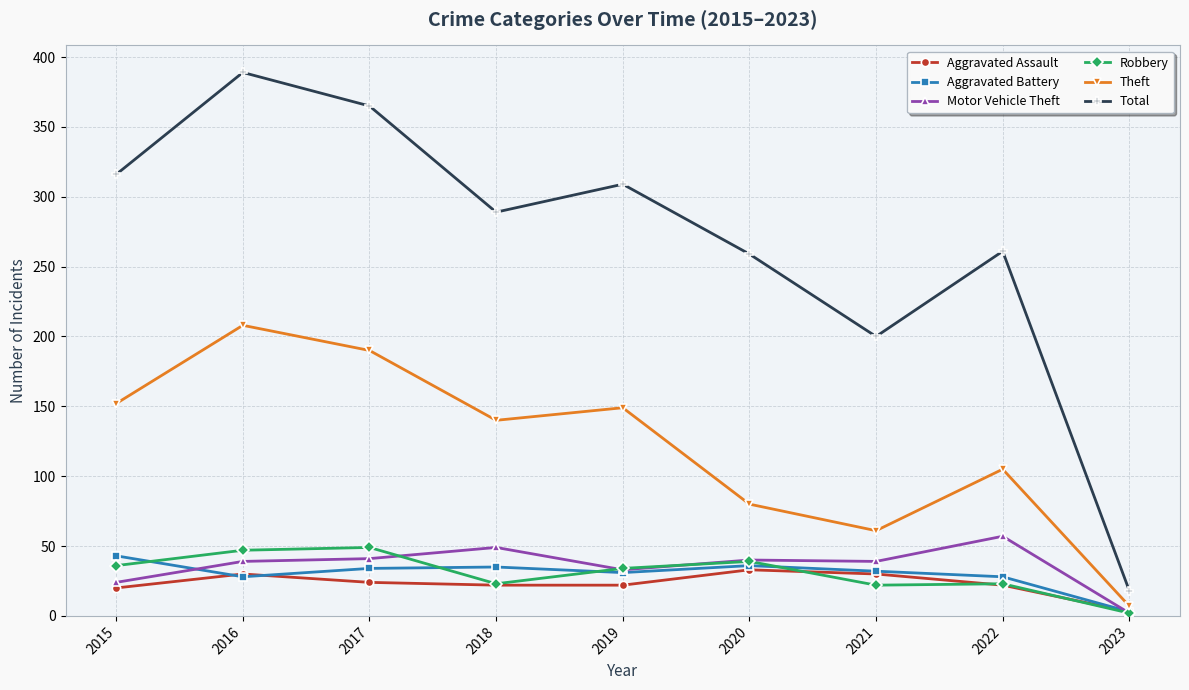

True or false: Total has more than 2 points higher than both neighbors.

True